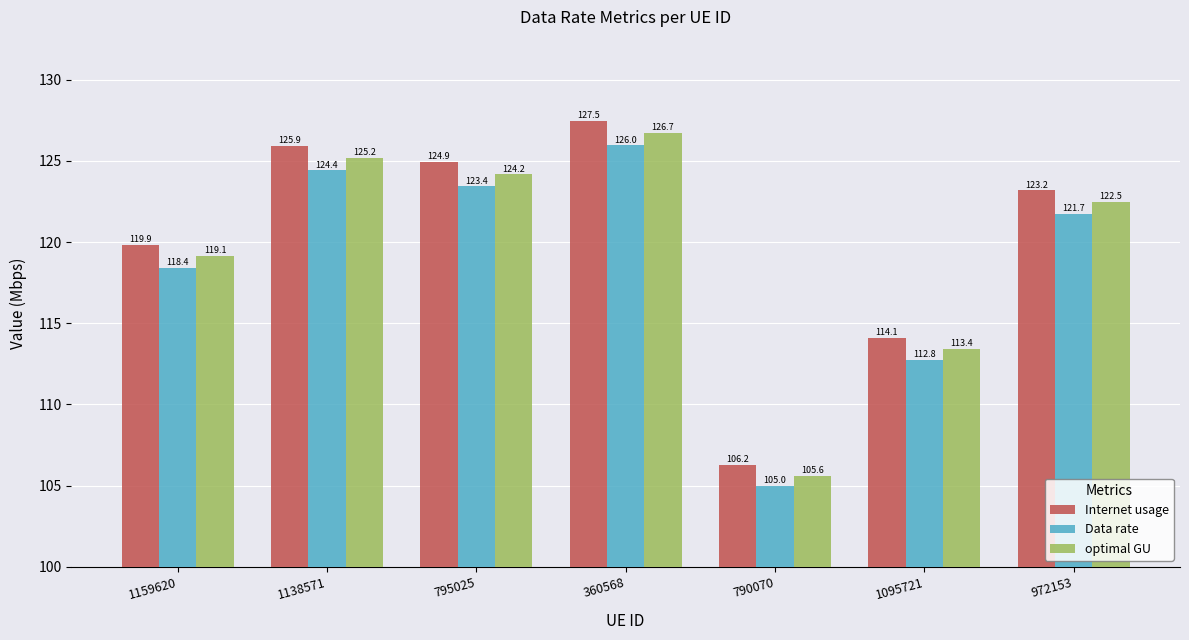

What position from the right is 360568?

4